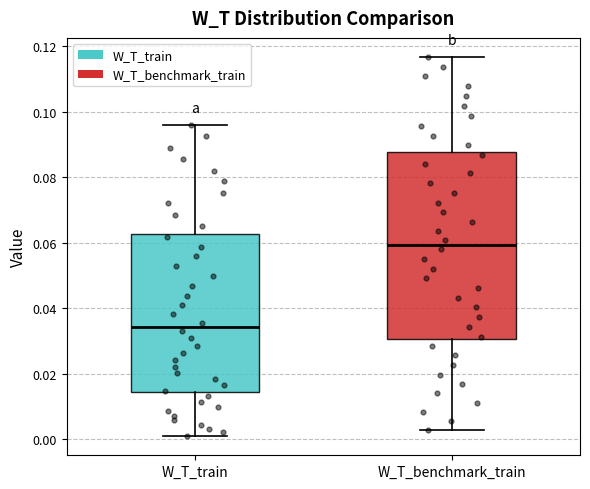

Where does the upper whisker of the box for W_T_train end on the y-axis? The values are not printed on the chart, so give them approximately, as read against the axis.

0.096